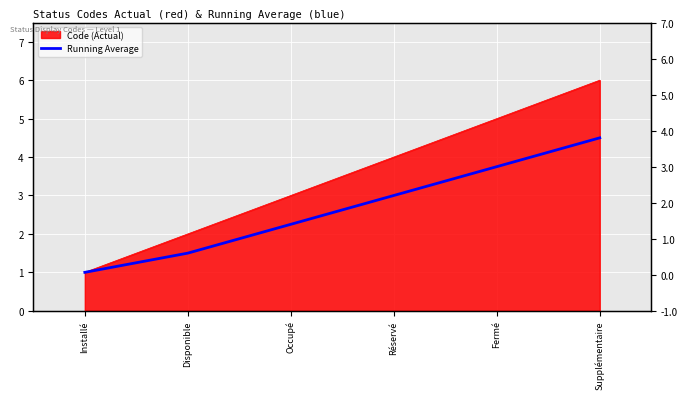

The chart shows a value of 4.5 at Supplémentaire. True or false?

True